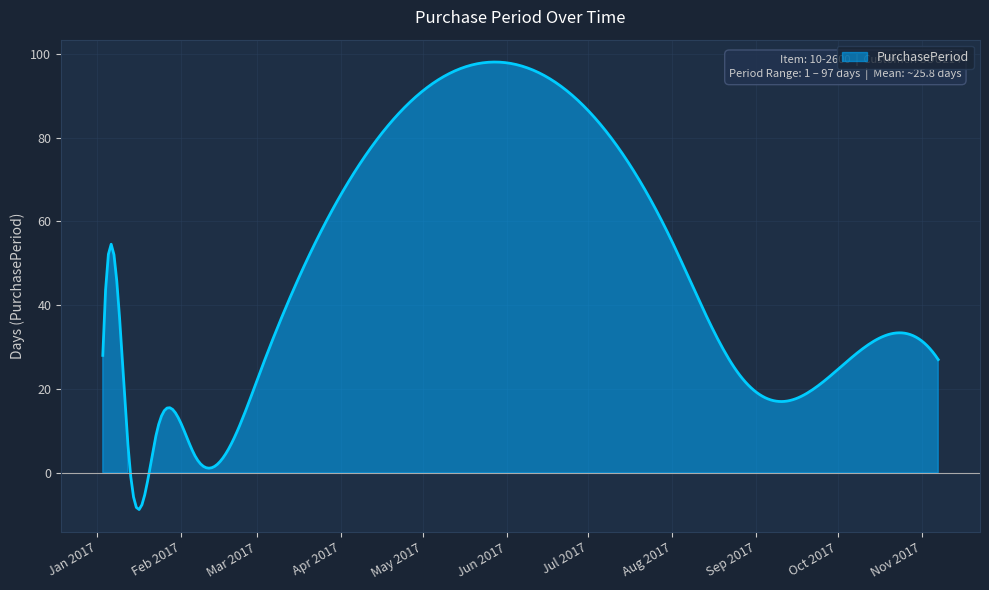

Is it true that the value at 2017-06-07 is 97?

True